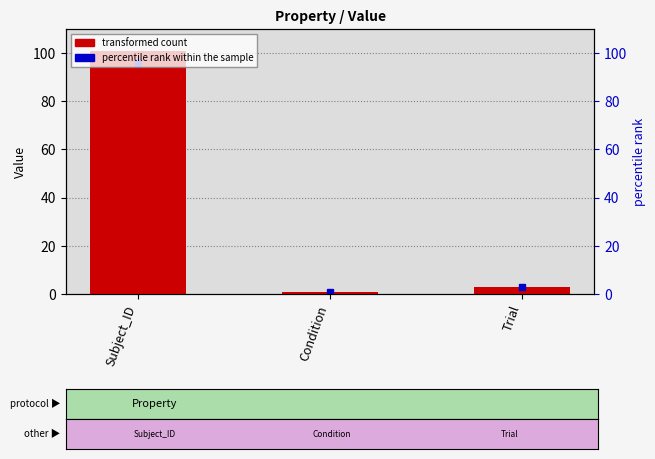

The value at Subject_ID is 65. True or false?

False